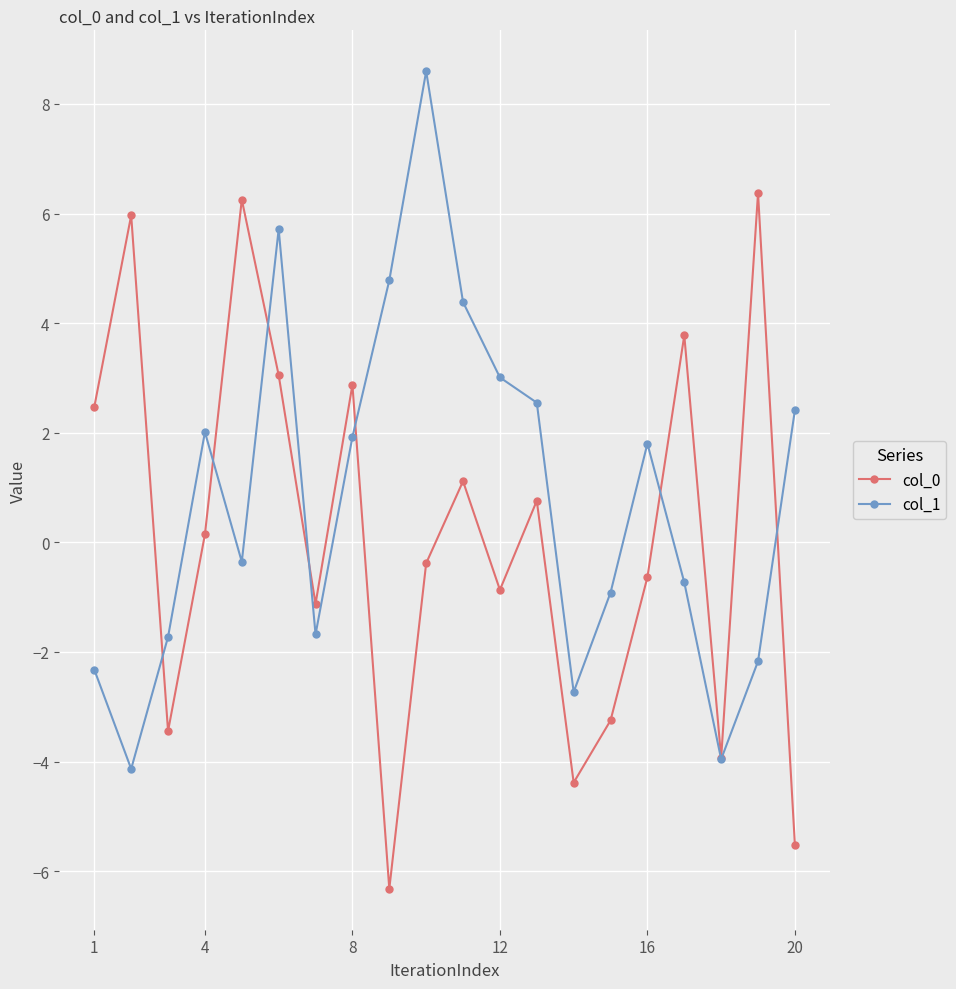

True or false: col_1 has more than 1 interior local peaks.

True